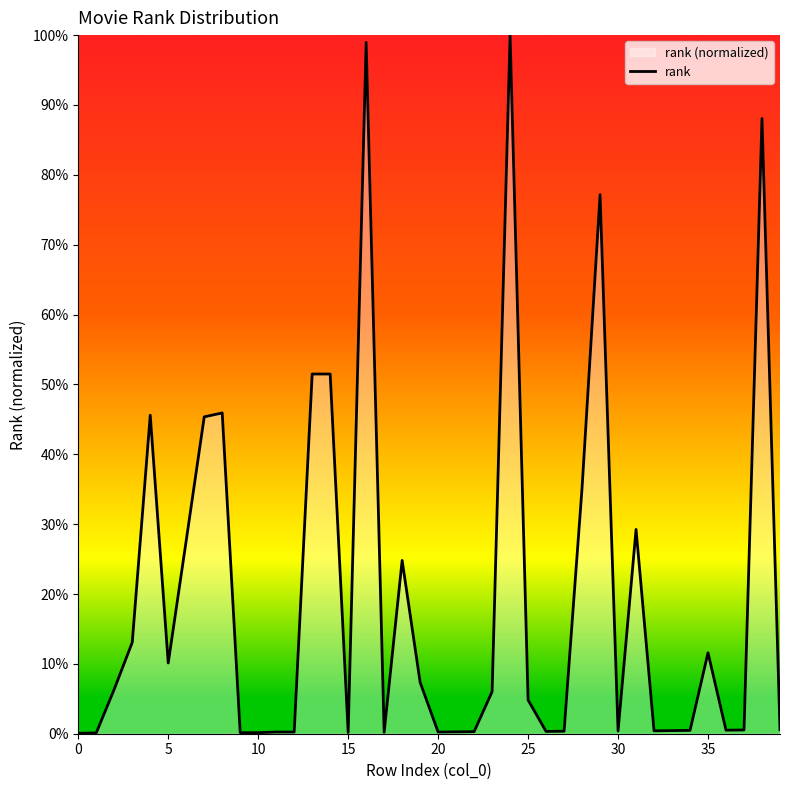

What is the value of the 17th point from the left?

1.0